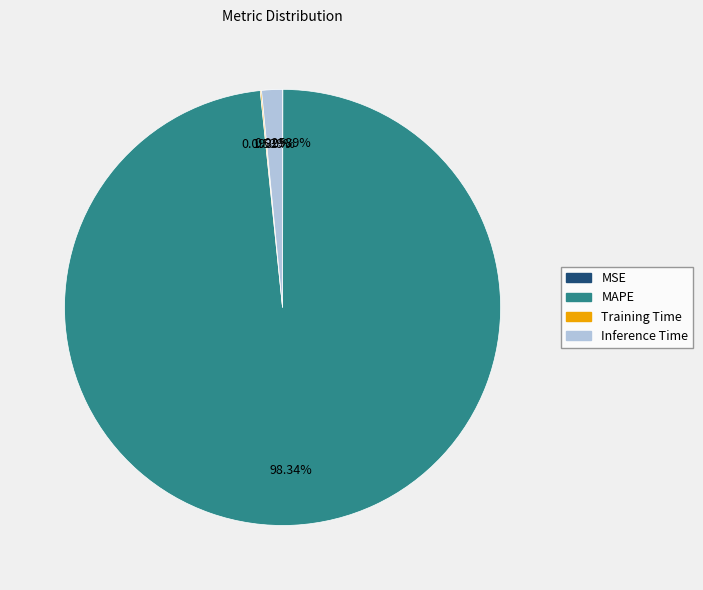

Which slice is the largest?

MAPE